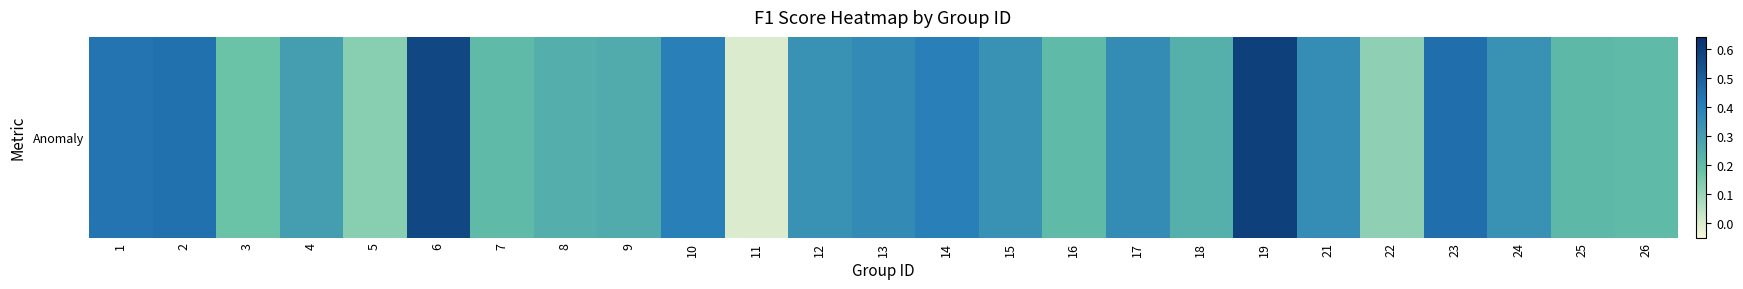

How many data points are above 0?

24